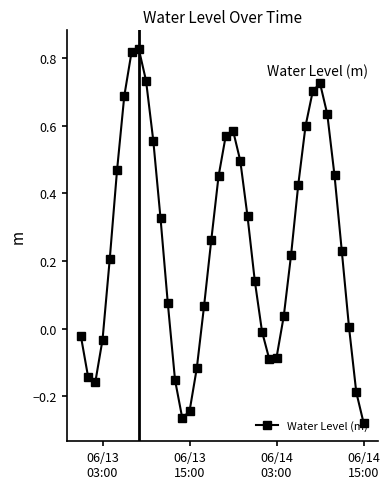

True or false: the data has more than 1 interior local peaks.

True